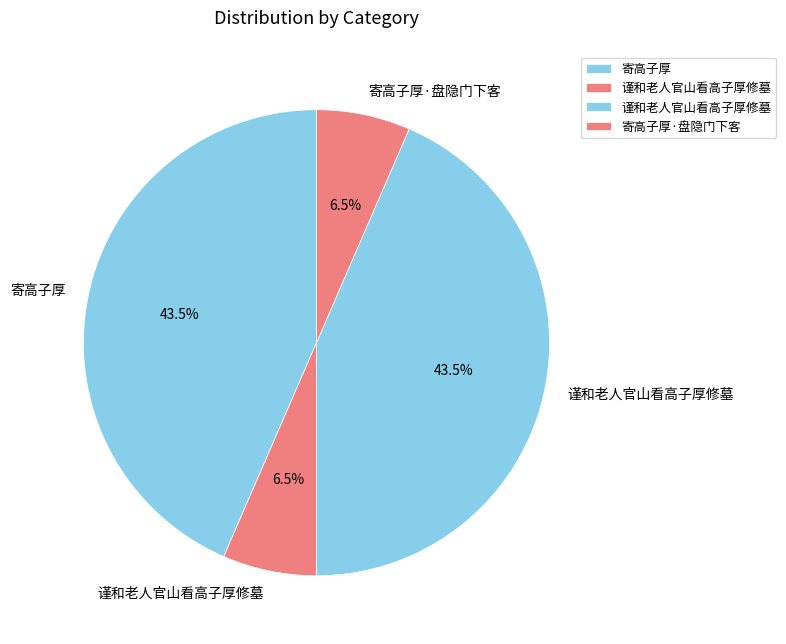

How many segments does this pie chart have?

4